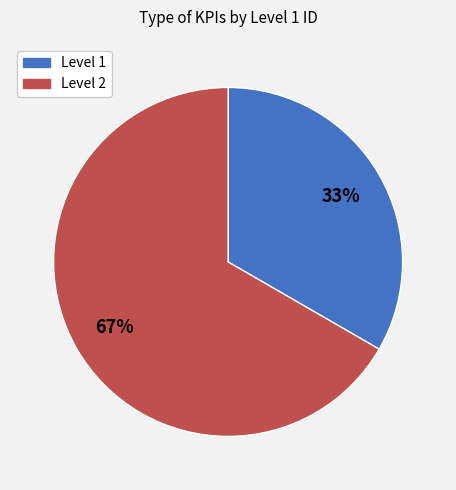

To the nearest percent, what is the combined percentage of 2 and 1?

100%